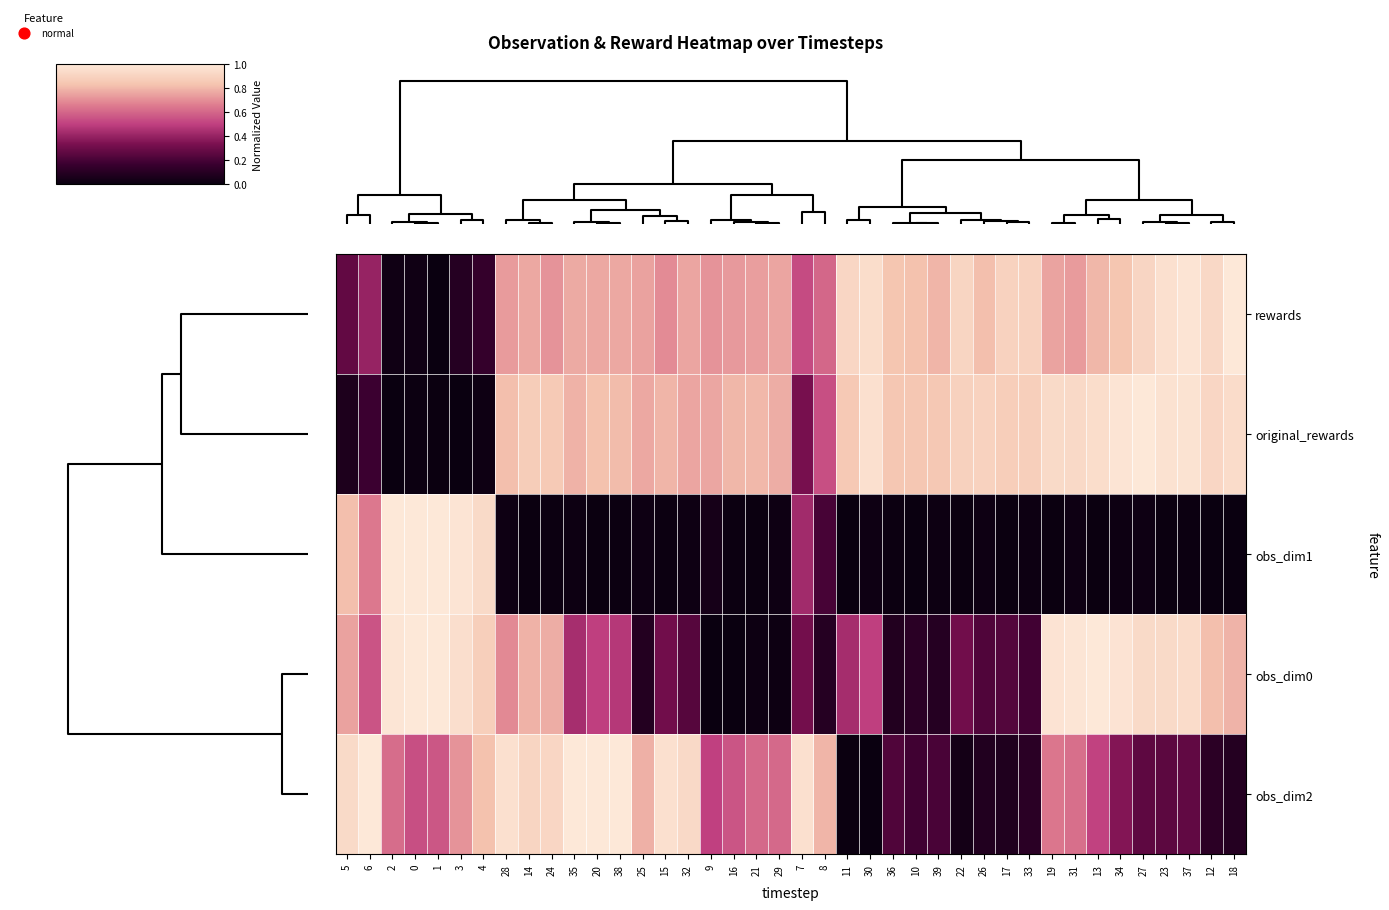

What is the total value across all series at 7?

2.6